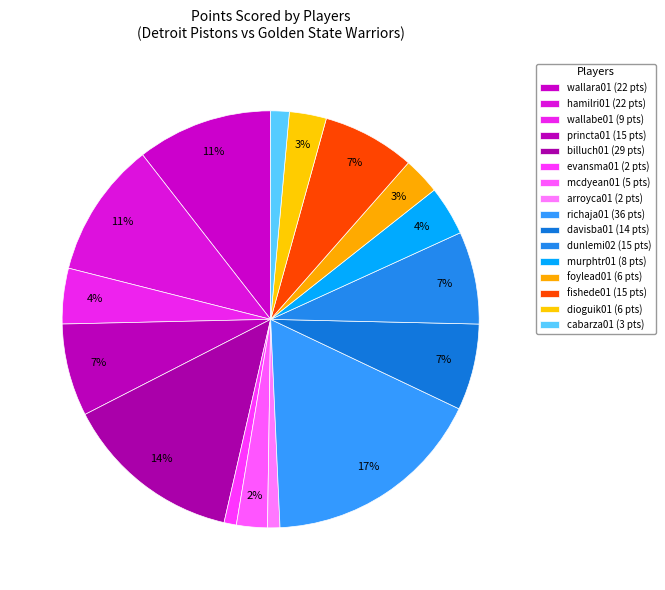

Count the number of slices in the pie.

16